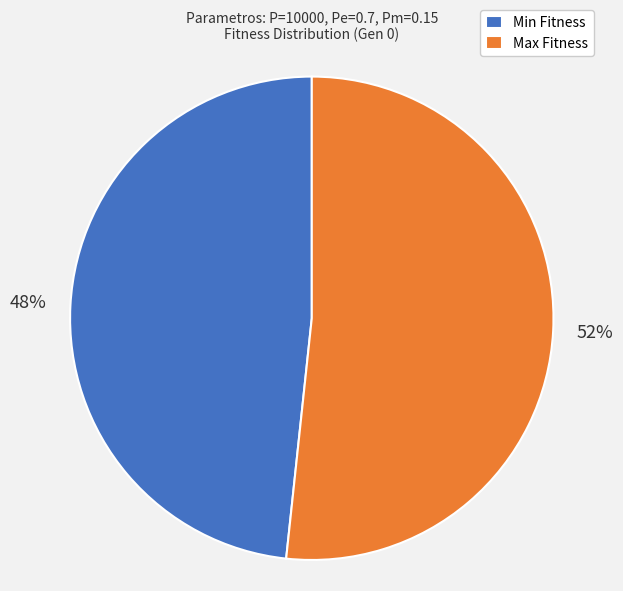

To the nearest percent, what is the average slice percentage?

50%